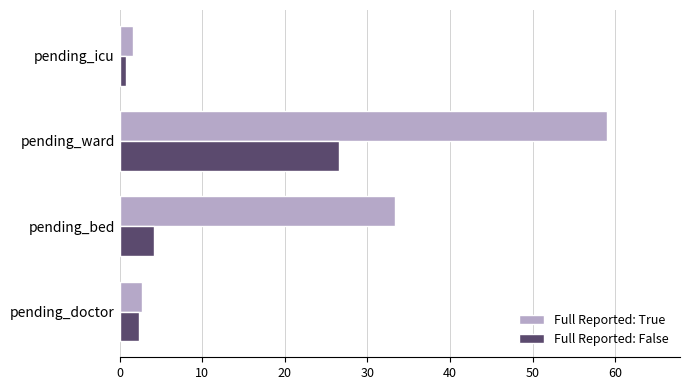

Rank the categories by Full Reported: True value from highest to lowest.

pending_ward, pending_bed, pending_doctor, pending_icu